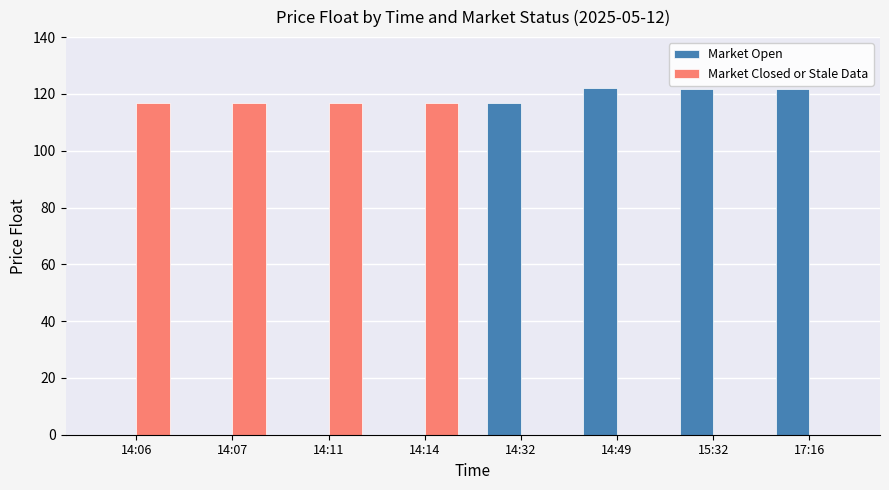

Is it true that Market Closed or Stale Data equals -69.7 at 14:49?

False